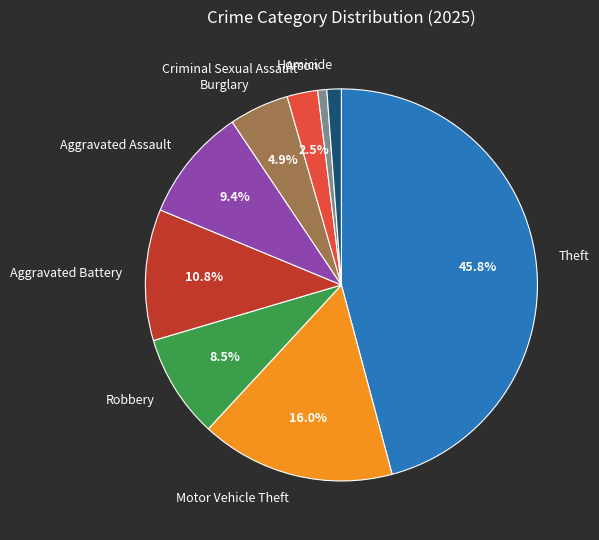

Which category has the biggest portion of the pie?

Theft